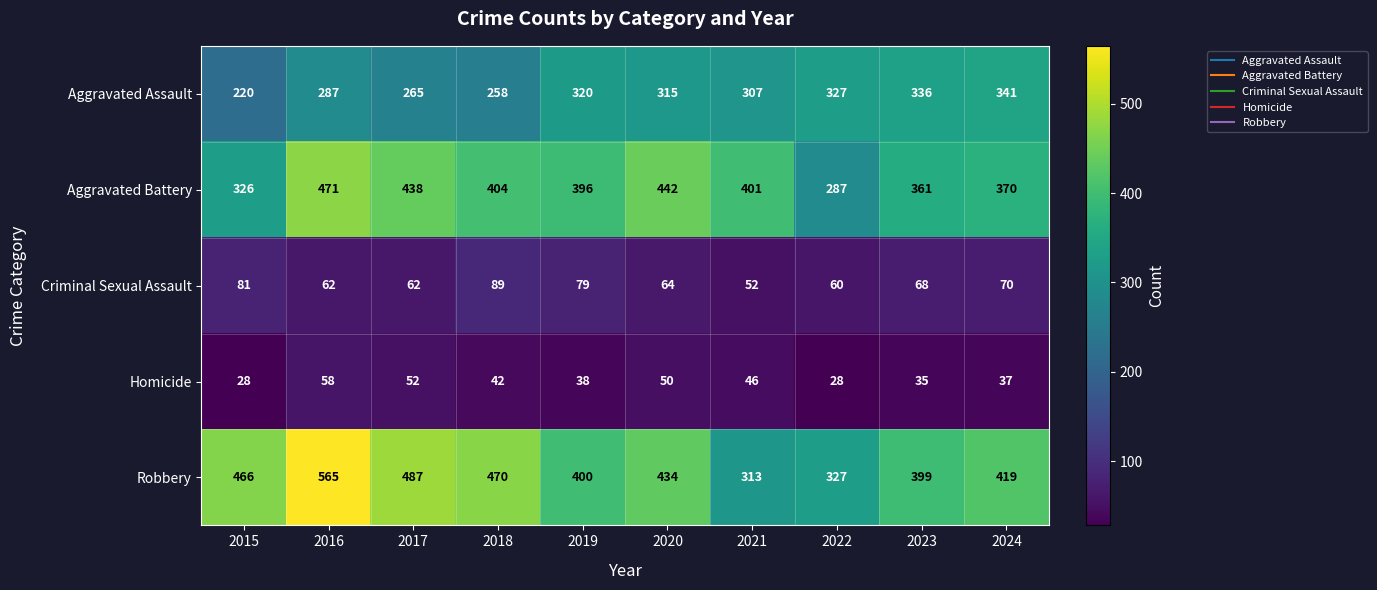

At which category is the sum across all series the highest?

2016